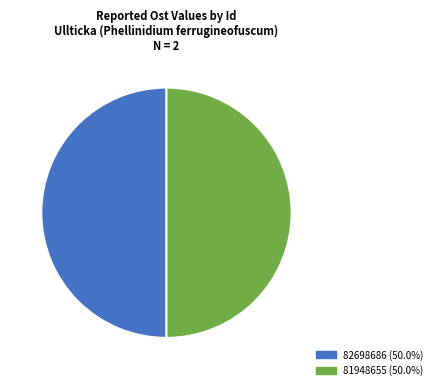

Is the sum of 82698686 and 81948655 greater than half?

Yes